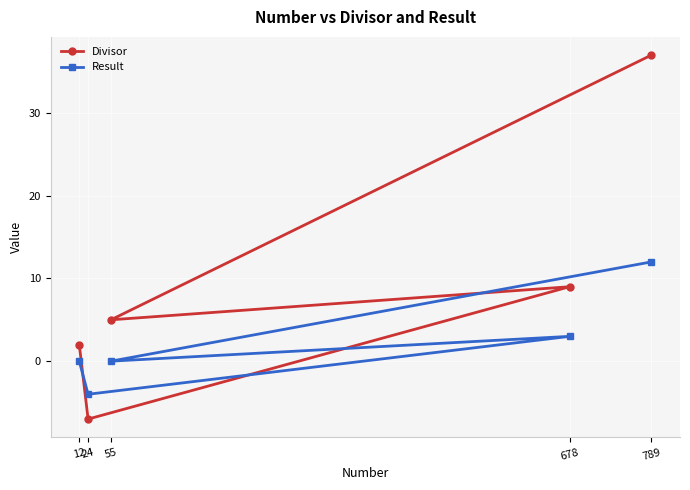

Which series ends up on top after the final intersection of Result and Divisor?

Divisor